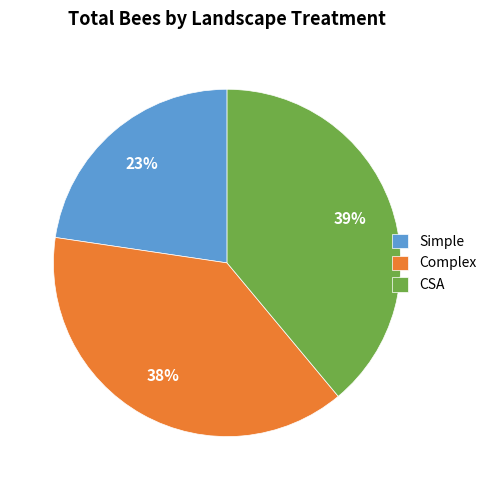

Is it true that Simple is 23% of the pie?

True